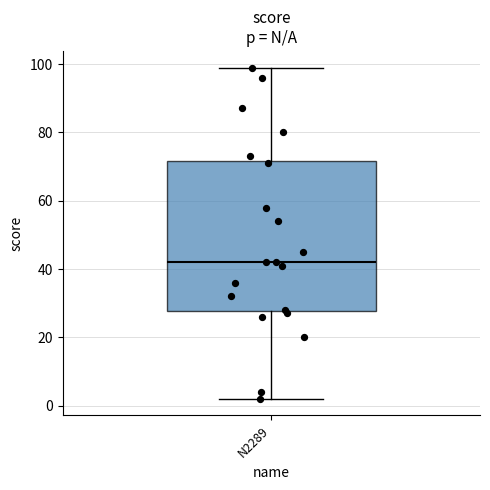

Transcribe this box plot: give where the median line is, the range the box spans, and where the two whiskers end, as read against the y-axis. The values are not printed on the chart, so give them approximately, as read against the axis.

median 42, box 28 to 72, whiskers 2 to 100